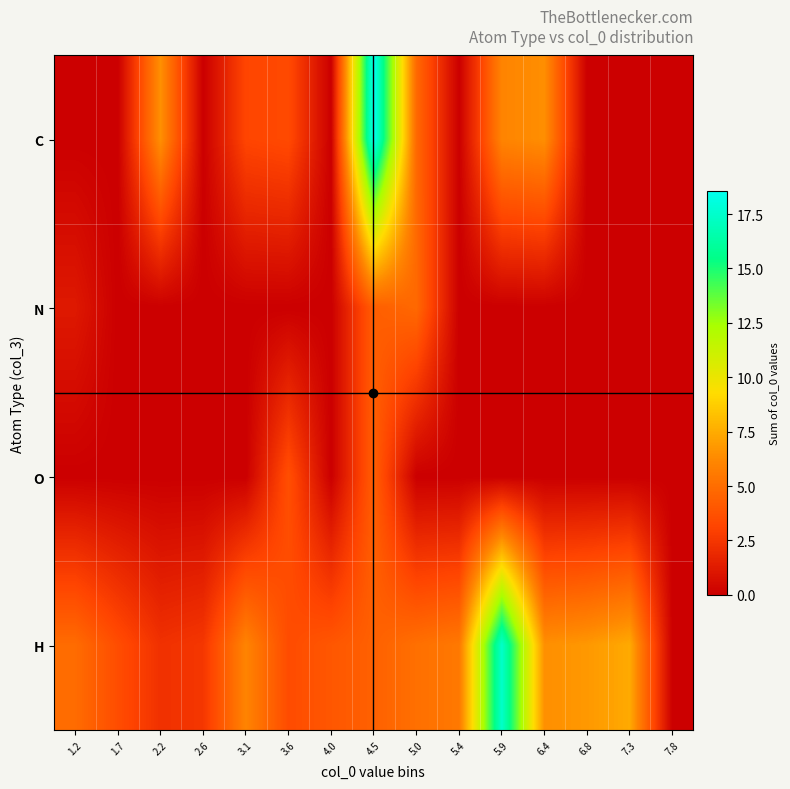

At how many categories does at least one series exceed 15?

2